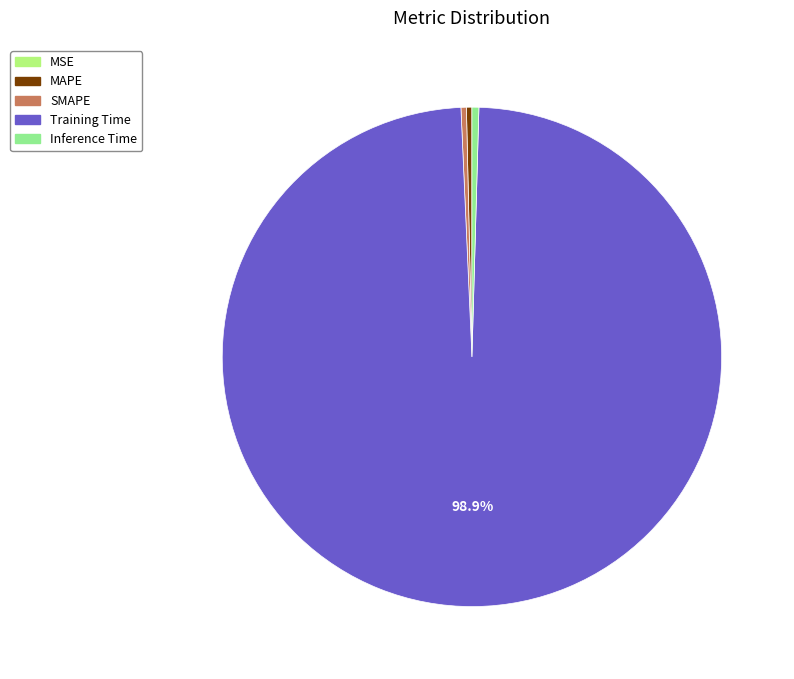

Combined, do Training Time and SMAPE account for over 50%?

Yes